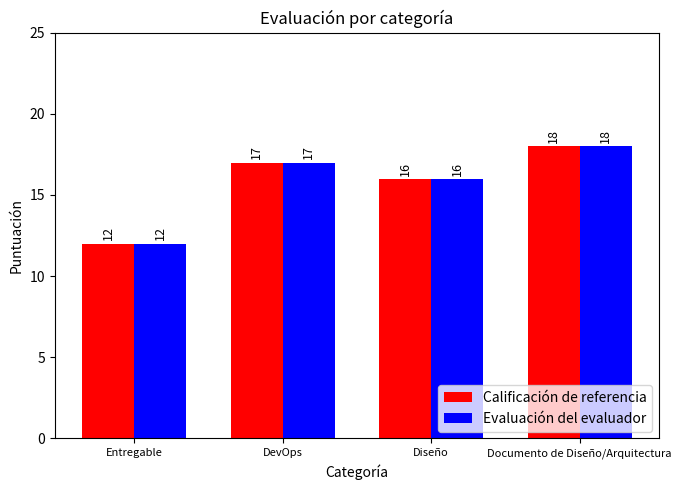

Are the bars horizontal?

No